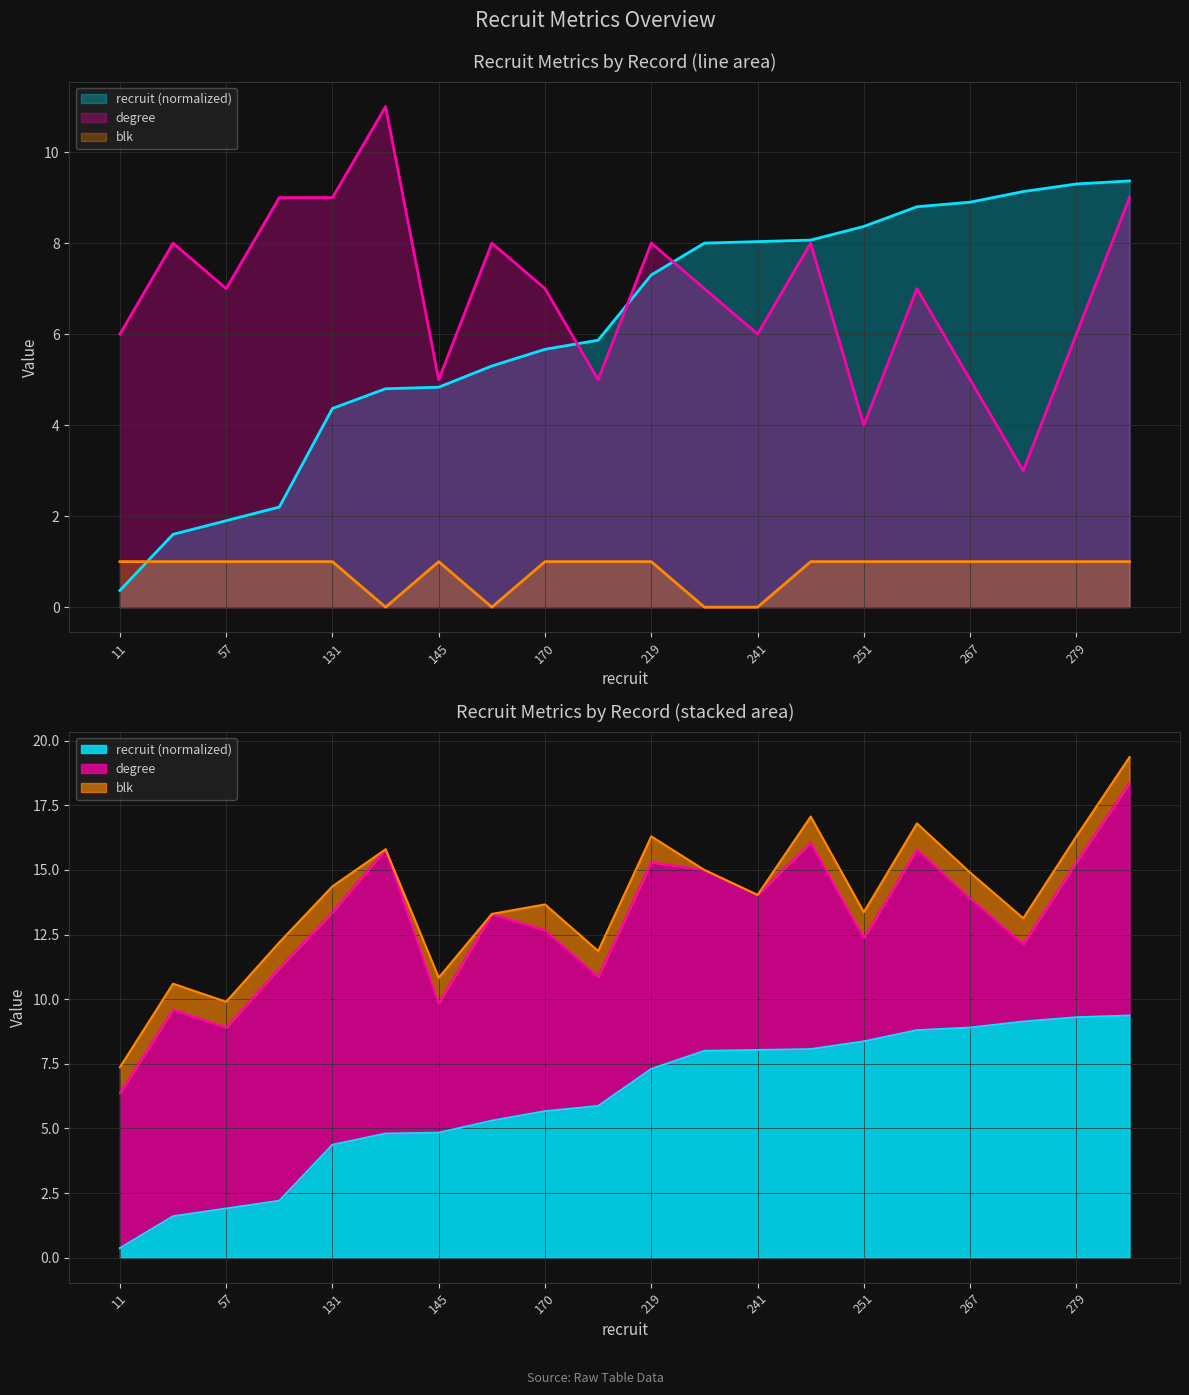

What is the spread (max minus min) of values at 264?

7.8